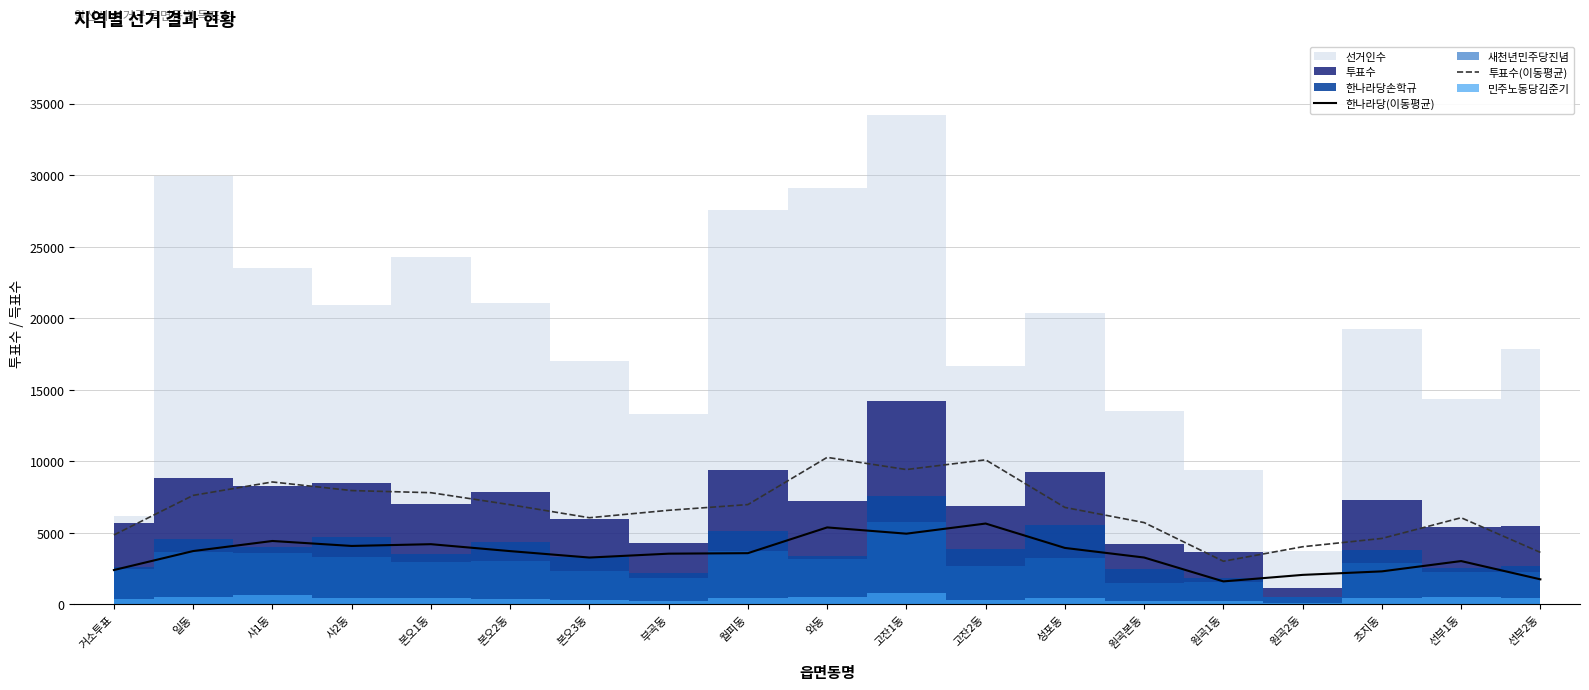

How many interior local valleys does the 투표수(이동평균) series have?

3